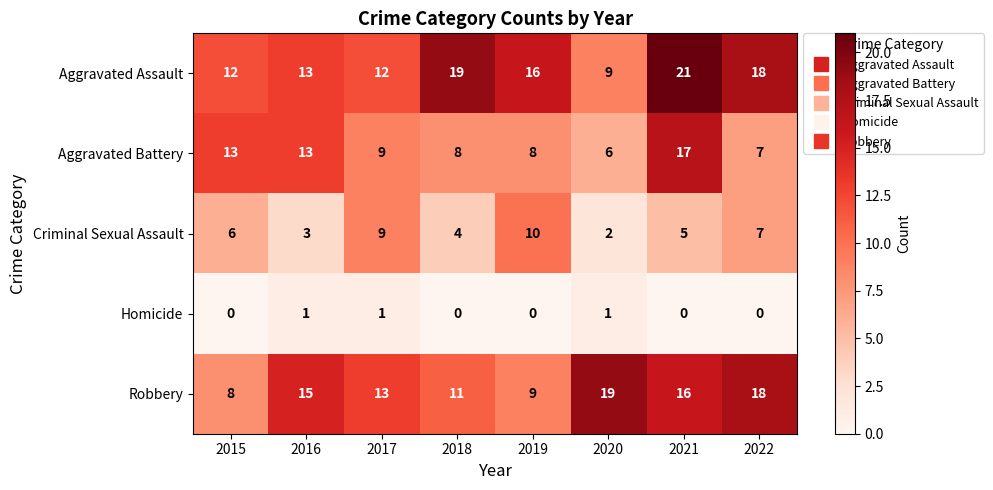

What is the sum of all Criminal Sexual Assault values?

46